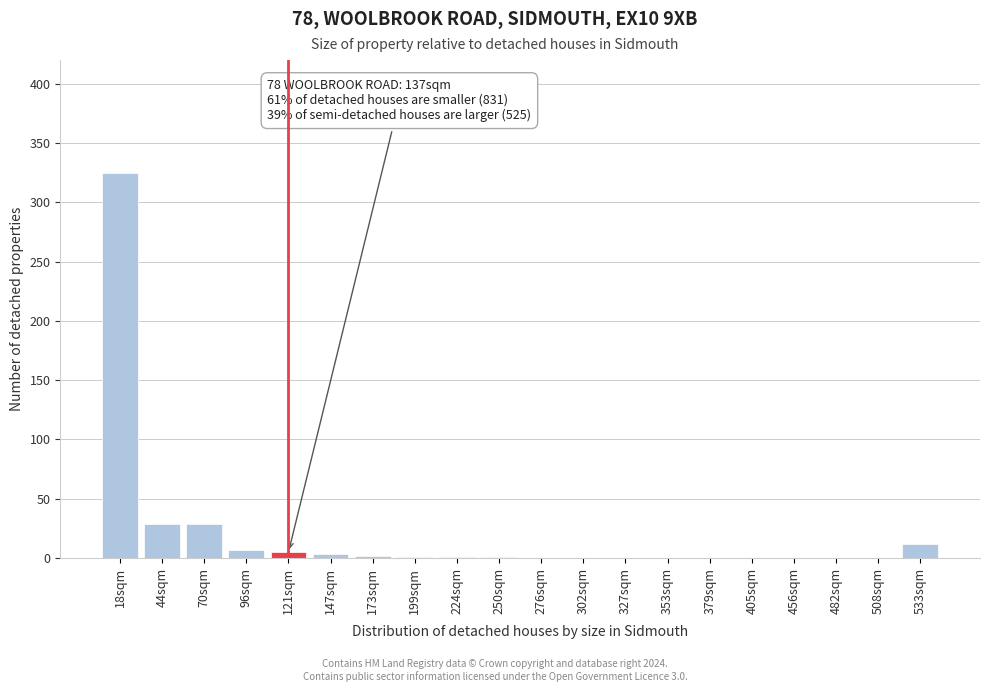

What is the sum of all values?

415